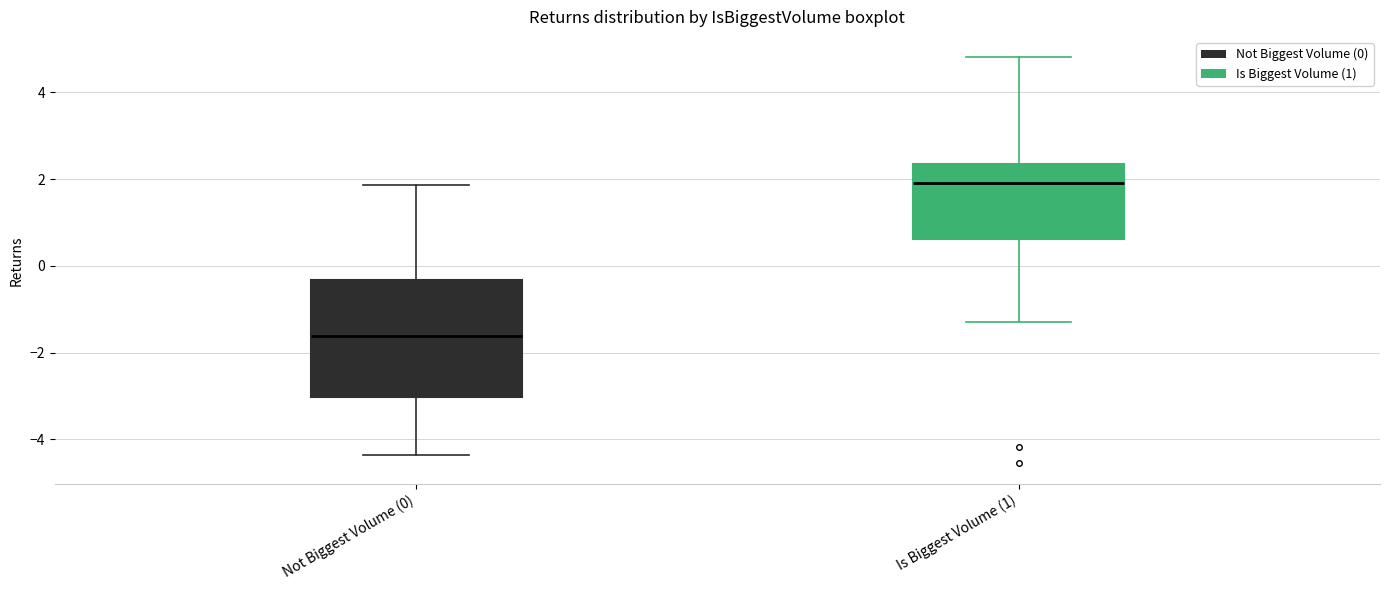

Where is the lower edge of the box for Is Biggest Volume (1) on the y-axis? The values are not printed on the chart, so give them approximately, as read against the axis.

0.6